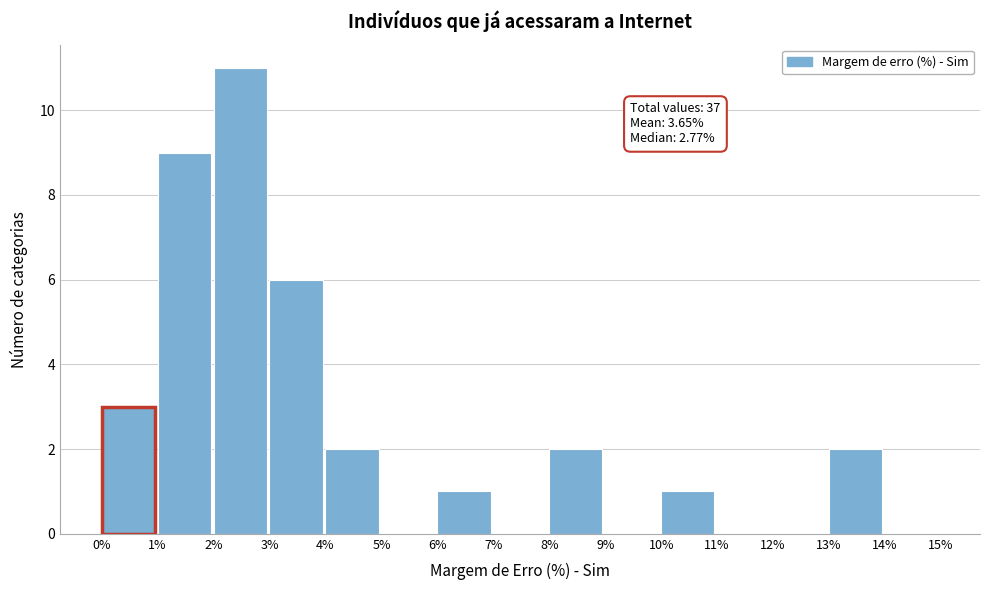

Over which range of the x-axis is the bar tallest?

2% to 3%